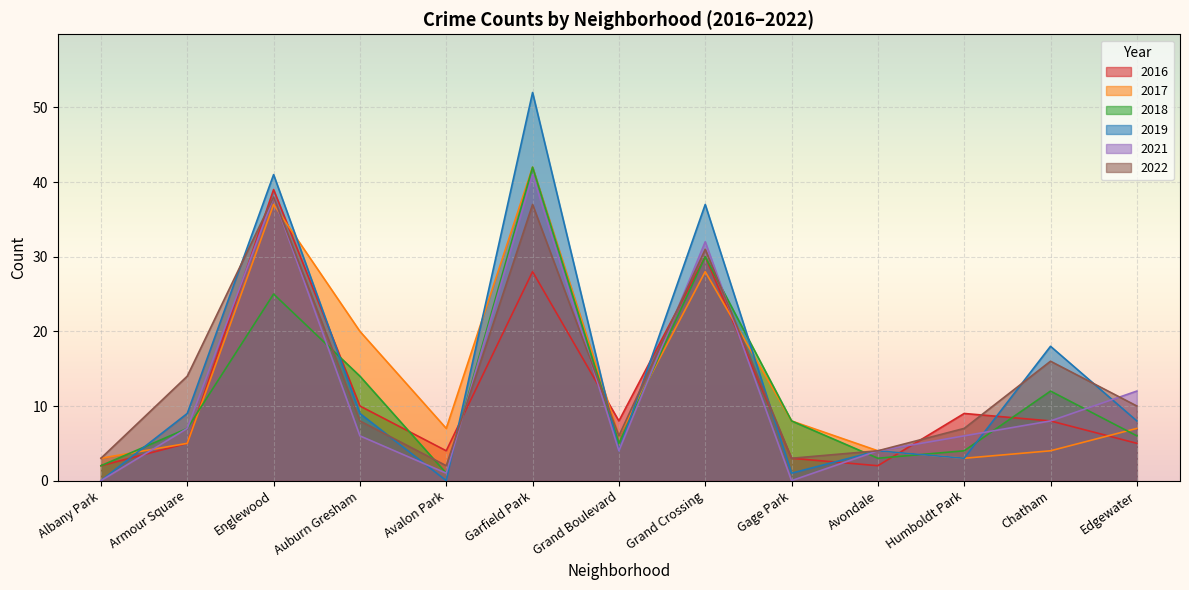

Reading left to right, extract all data points from this chart.

2017: Albany Park=3	Armour Square=5	Englewood=37	Auburn Gresham=20	Avalon Park=7	Garfield Park=42	Grand Boulevard=6	Grand Crossing=28	Gage Park=8	Avondale=4	Humboldt Park=3	Chatham=4	Edgewater=7
2022: Albany Park=3	Armour Square=14	Englewood=38	Auburn Gresham=8	Avalon Park=2	Garfield Park=37	Grand Boulevard=6	Grand Crossing=31	Gage Park=3	Avondale=4	Humboldt Park=7	Chatham=16	Edgewater=10
2019: Albany Park=0	Armour Square=9	Englewood=41	Auburn Gresham=9	Avalon Park=0	Garfield Park=52	Grand Boulevard=4	Grand Crossing=37	Gage Park=1	Avondale=4	Humboldt Park=3	Chatham=18	Edgewater=8
2018: Albany Park=2	Armour Square=7	Englewood=25	Auburn Gresham=14	Avalon Park=1	Garfield Park=42	Grand Boulevard=5	Grand Crossing=30	Gage Park=8	Avondale=3	Humboldt Park=4	Chatham=12	Edgewater=6
2016: Albany Park=2	Armour Square=5	Englewood=39	Auburn Gresham=10	Avalon Park=4	Garfield Park=28	Grand Boulevard=8	Grand Crossing=30	Gage Park=3	Avondale=2	Humboldt Park=9	Chatham=8	Edgewater=5
2021: Albany Park=0	Armour Square=7	Englewood=38	Auburn Gresham=6	Avalon Park=1	Garfield Park=41	Grand Boulevard=4	Grand Crossing=32	Gage Park=0	Avondale=4	Humboldt Park=6	Chatham=8	Edgewater=12